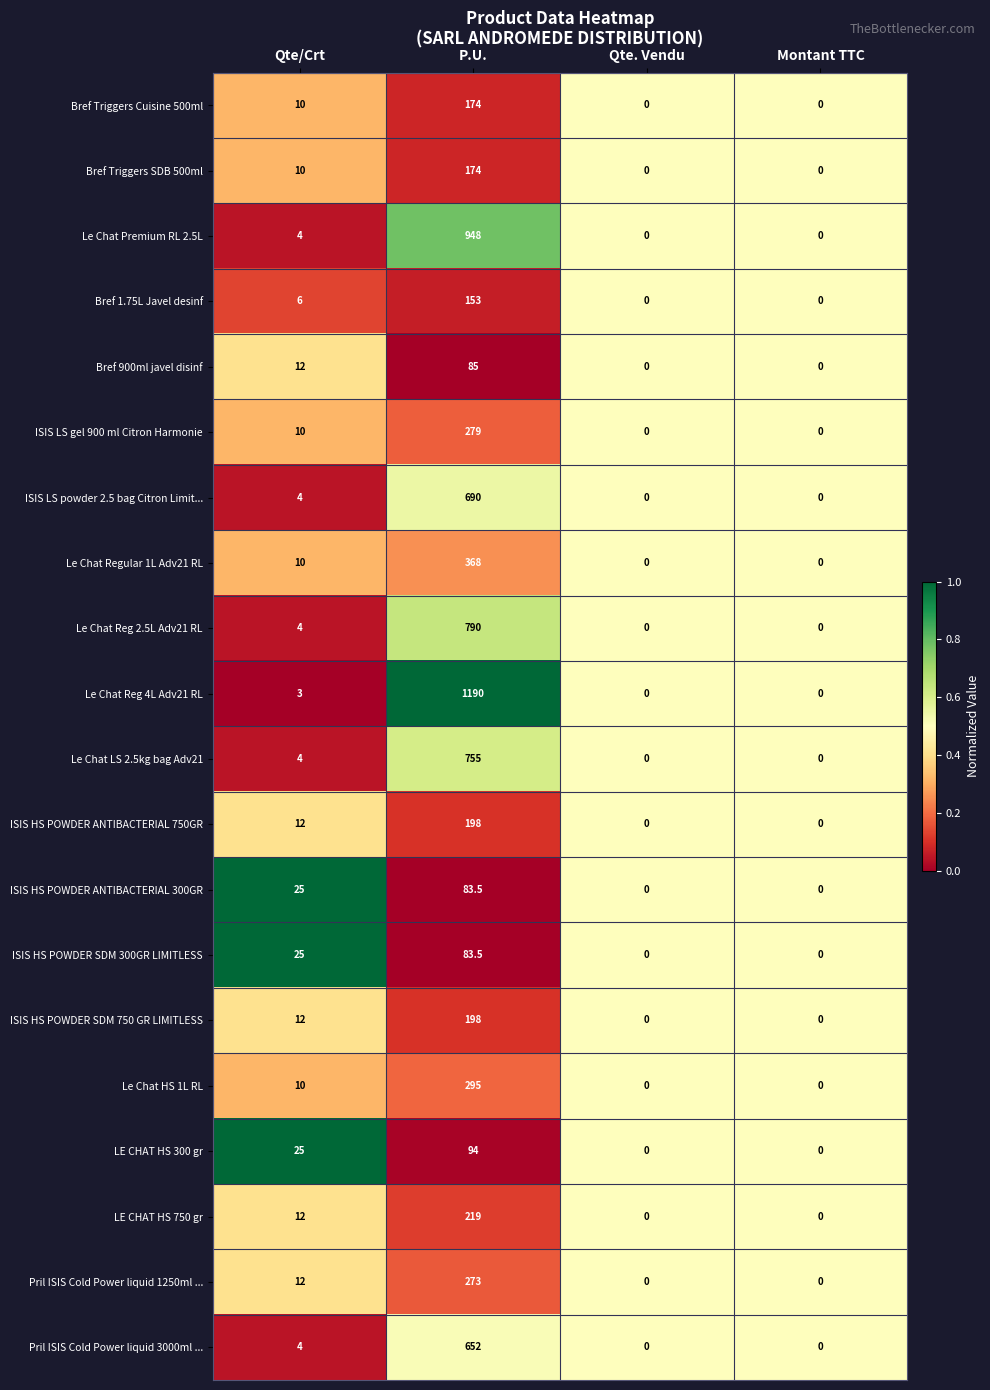

What is the difference between the Le Chat Premium RL 2.5L values at Qte/Crt and Qte. Vendu?

4.0